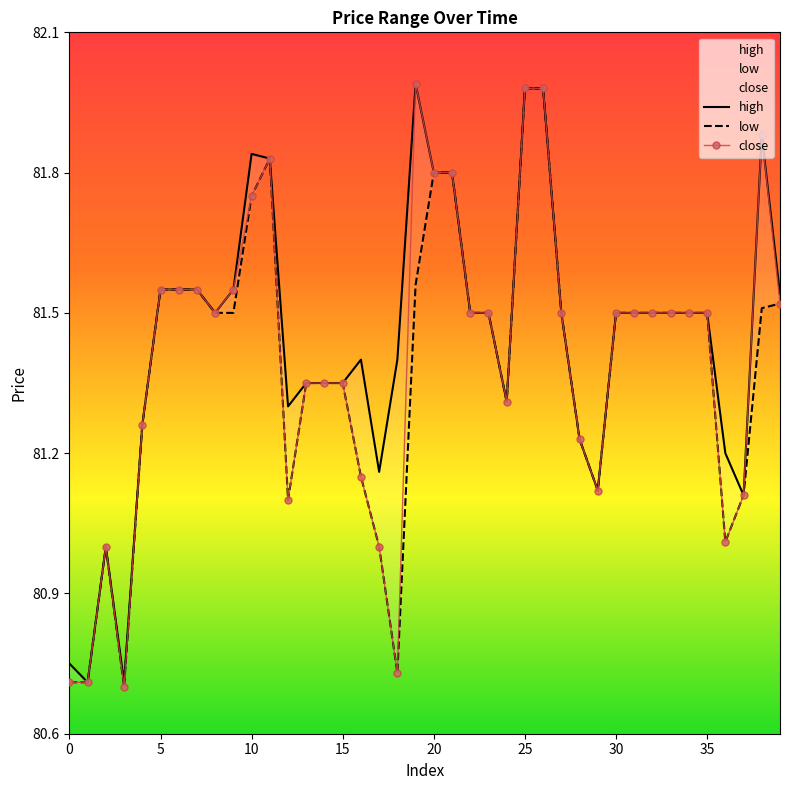

What is the average value of the low series?

81.4